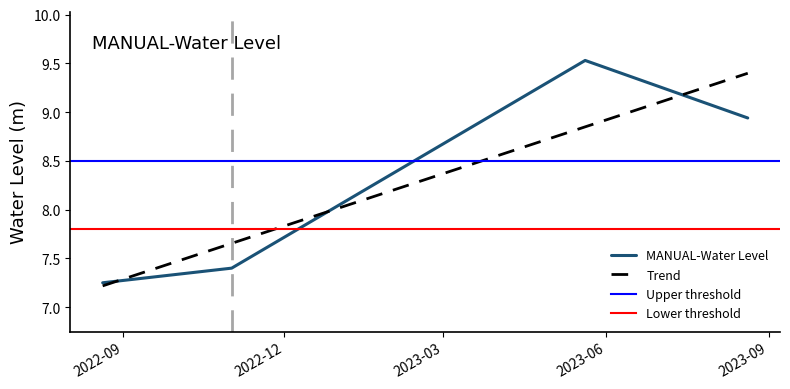

What is the greatest value displayed?

9.5